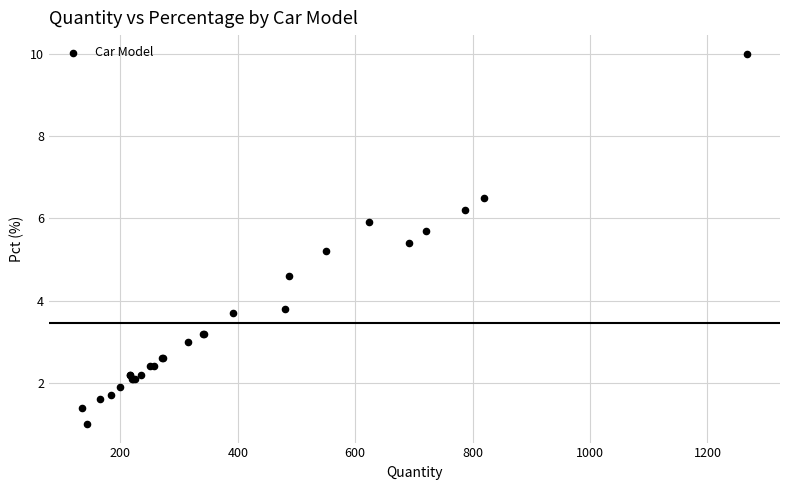

What Y value in the scatter plot is closest to 5?

5.2